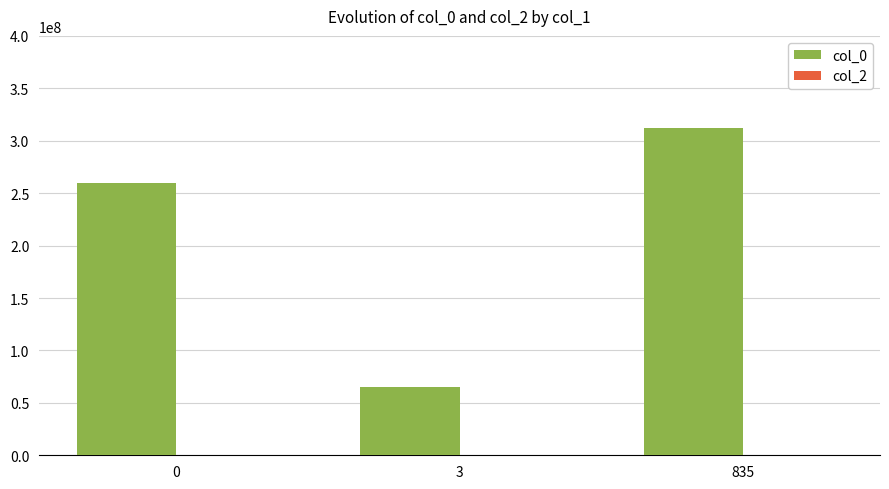

How many groups of bars are there?

3